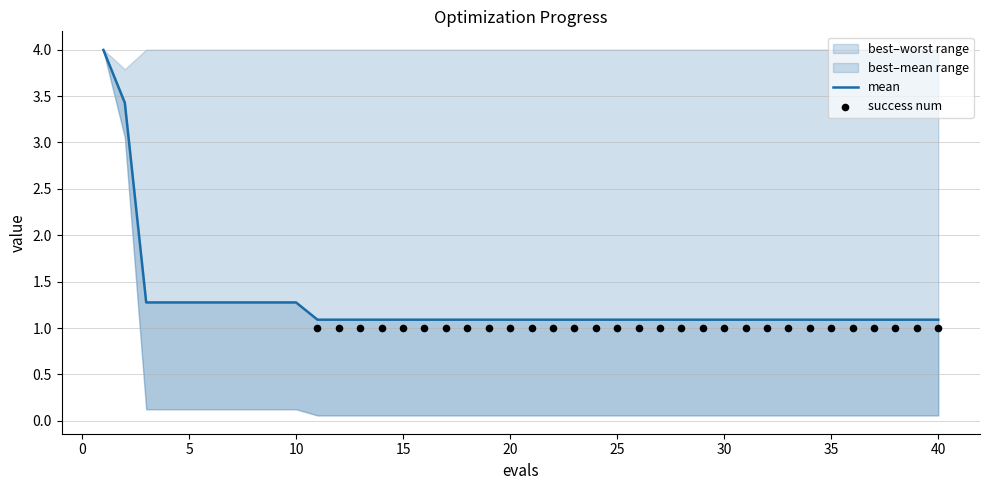

What is the total value across all series at 30?

6.1